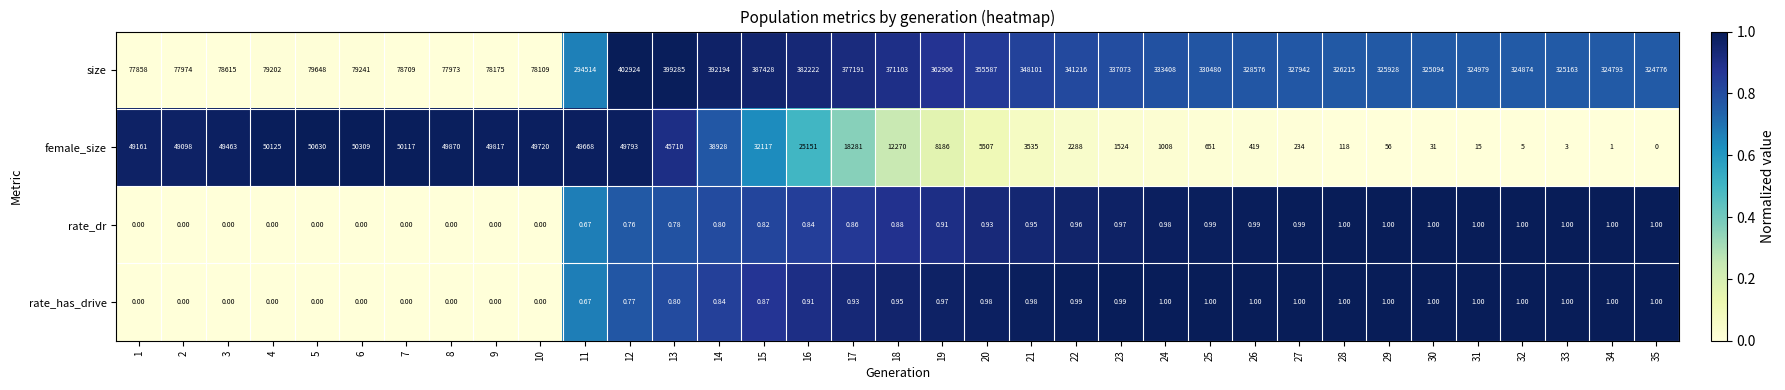

Rank the series at 18 from highest to lowest value.

size, female_size, rate_has_drive, rate_dr